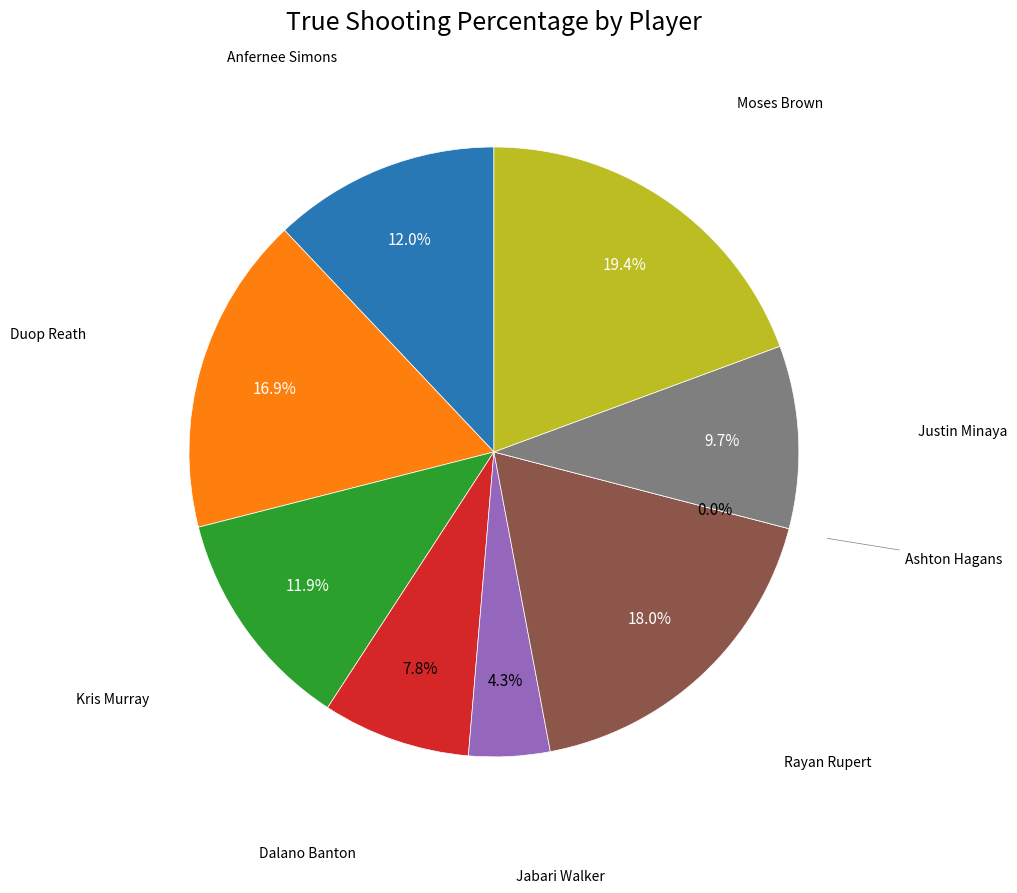

To the nearest percent, what is the average slice percentage?

11%